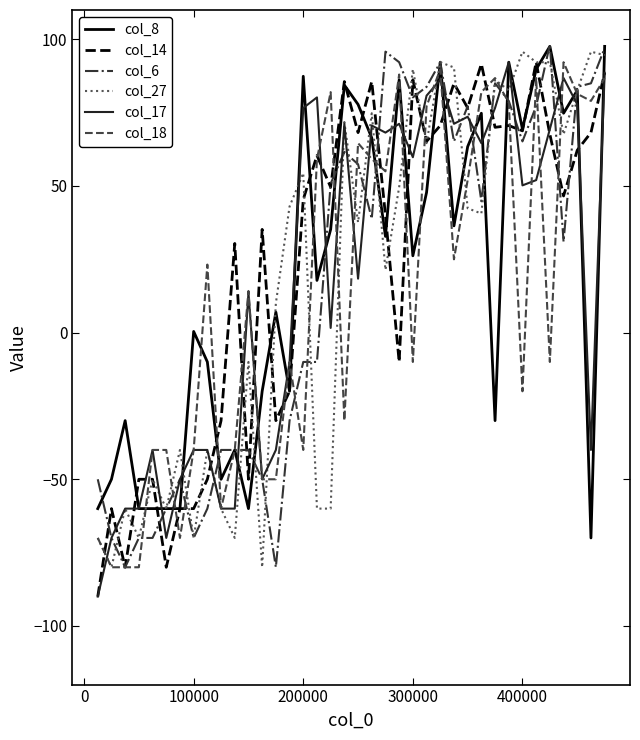

What is the maximum value for col_17?

92.2